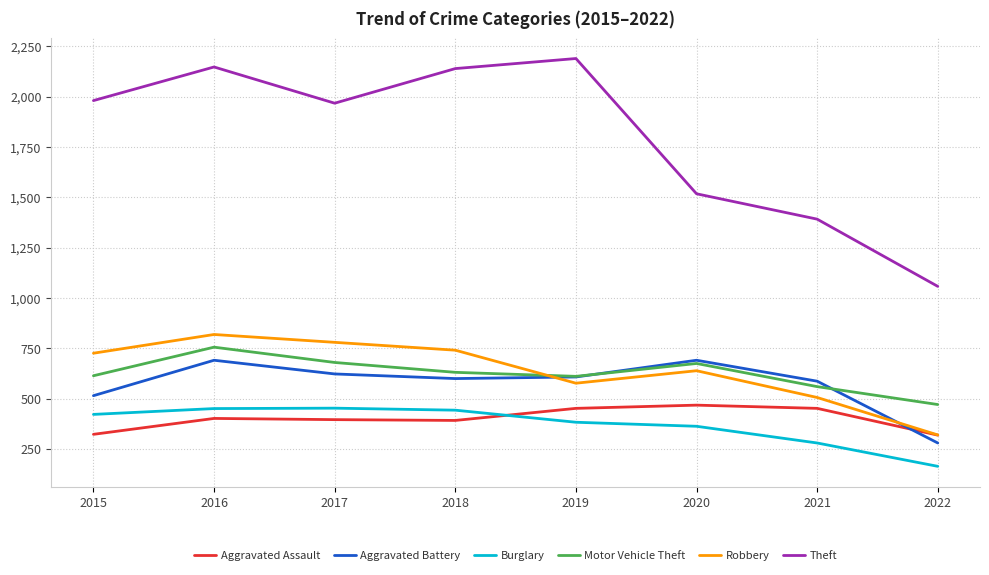

The value of Theft at 2017 is 1037. True or false?

False